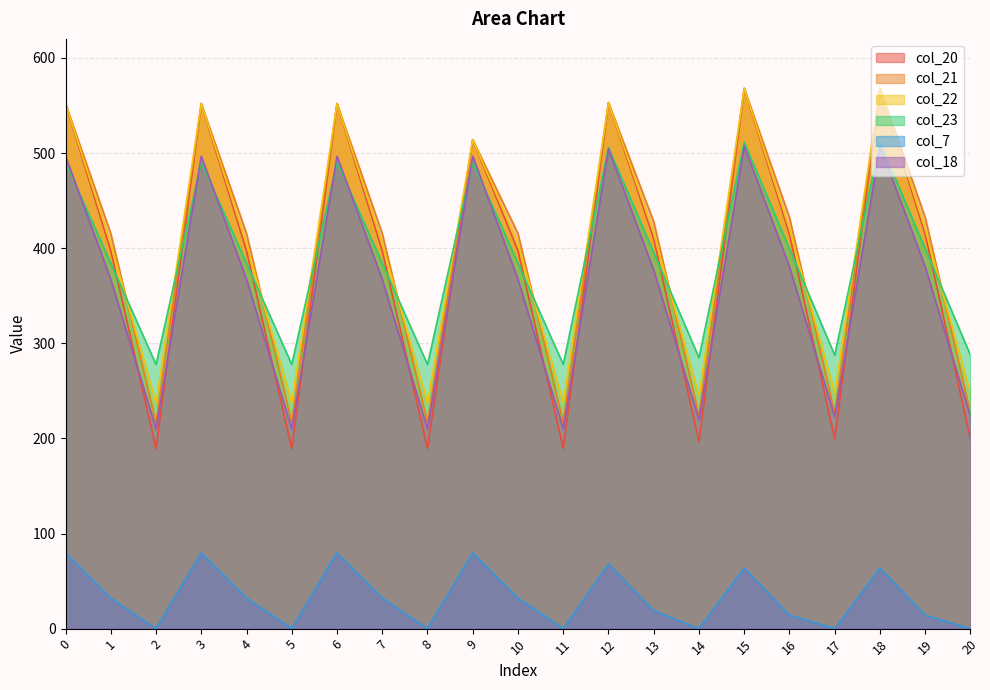

At which label is col_18 closest to 358?

1